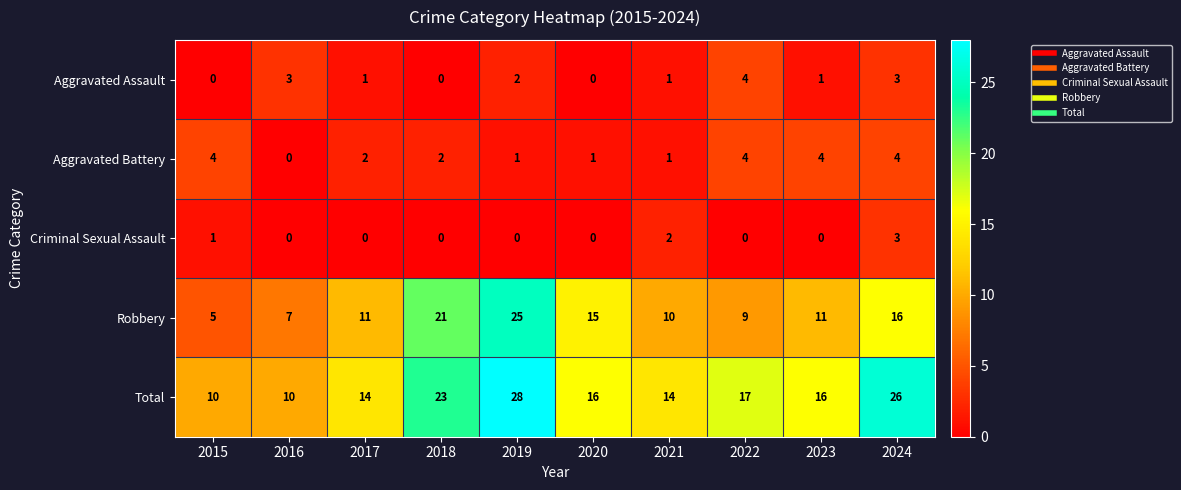

Which category has the highest value in the Robbery series?

2019